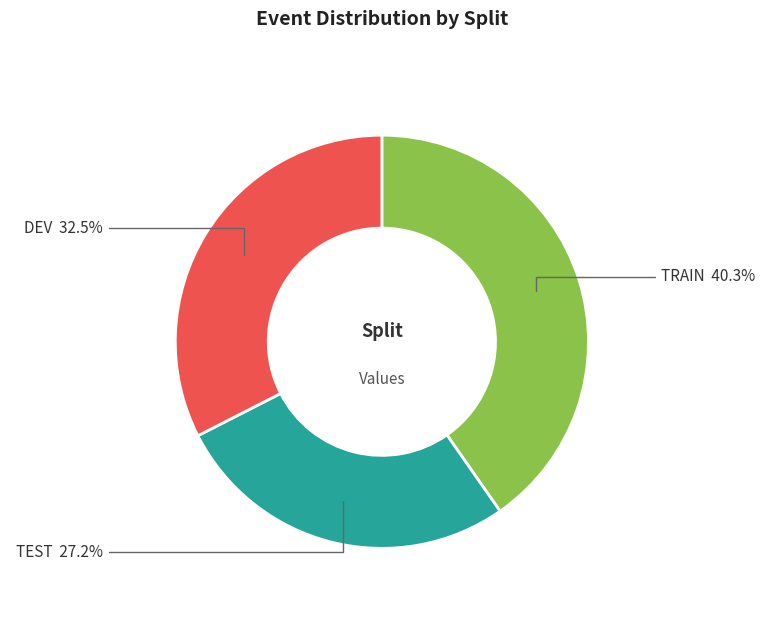

Is the sum of TEST and TRAIN greater than half?

Yes